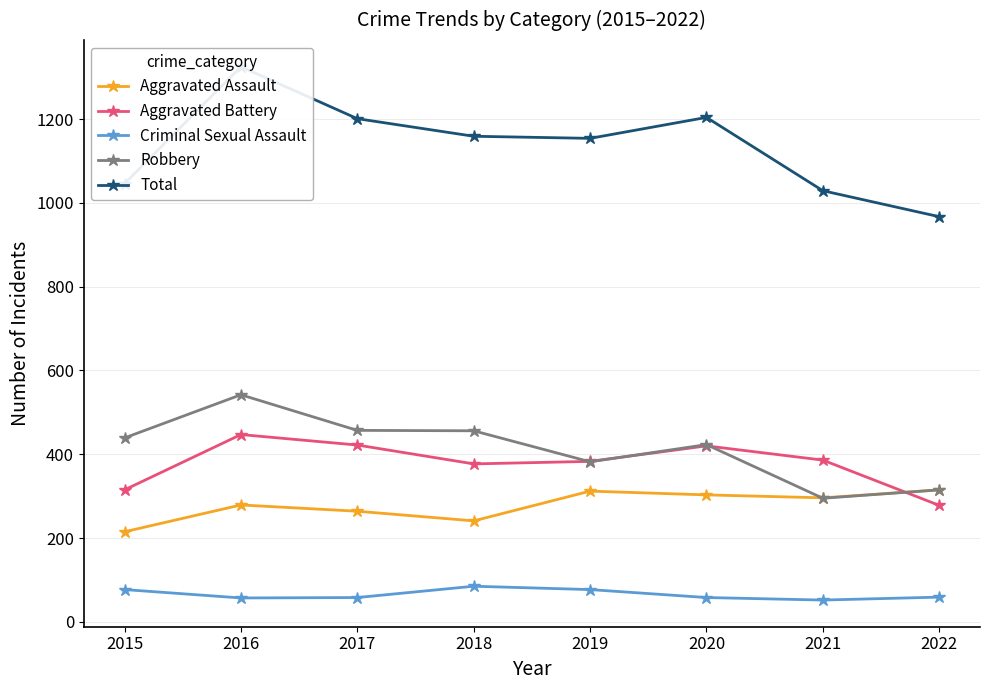

What is the value of the Criminal Sexual Assault point at the 7th from the left?

52